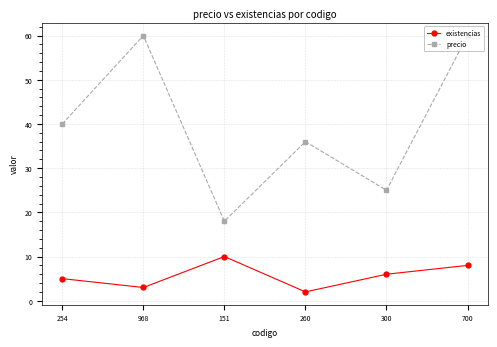

What is the label of the 3rd point from the right?

260